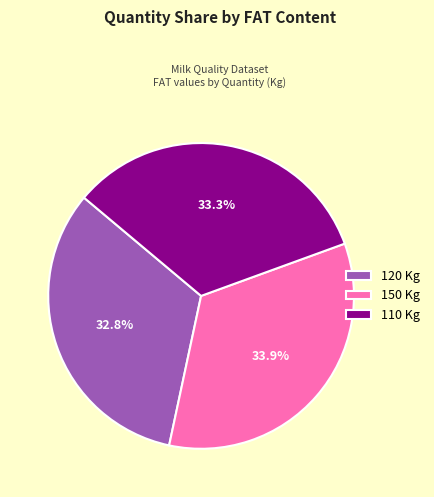

What is the largest slice in the pie chart?

150 Kg